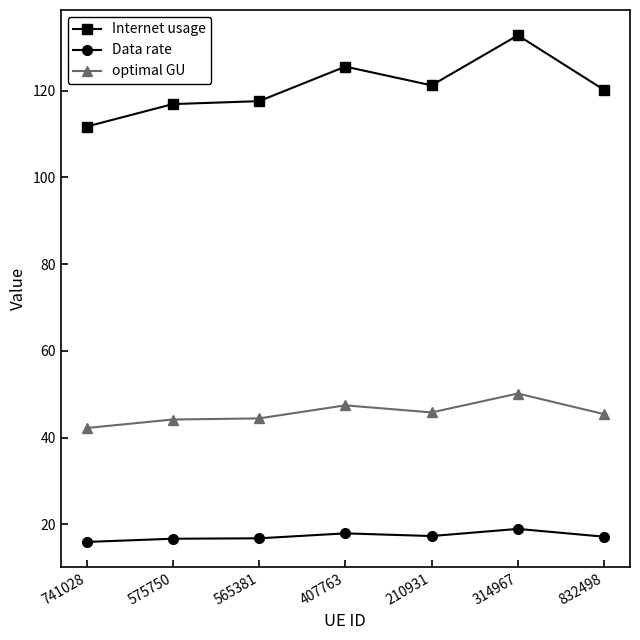

What is the difference between the second highest and second lowest values in the optimal GU series?

3.3